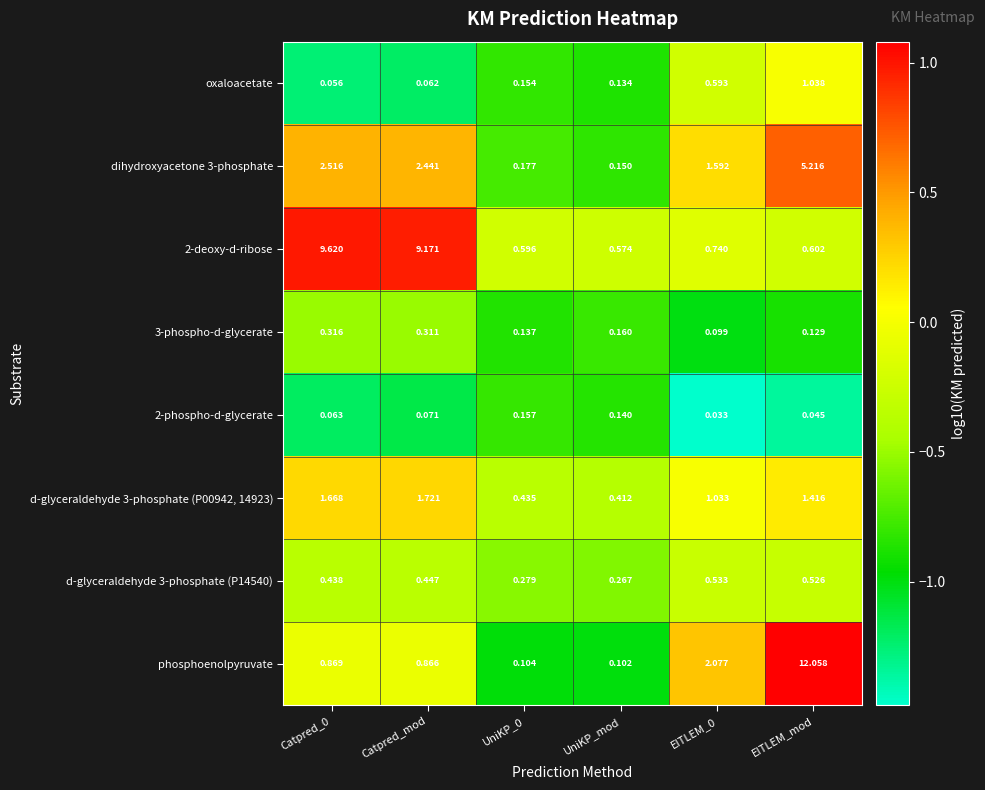

Rank the series by their maximum value, from highest to lowest.

phosphoenolpyruvate, 2-deoxy-d-ribose, dihydroxyacetone 3-phosphate, d-glyceraldehyde 3-phosphate (P00942, 14923), oxaloacetate, d-glyceraldehyde 3-phosphate (P14540), 3-phospho-d-glycerate, 2-phospho-d-glycerate